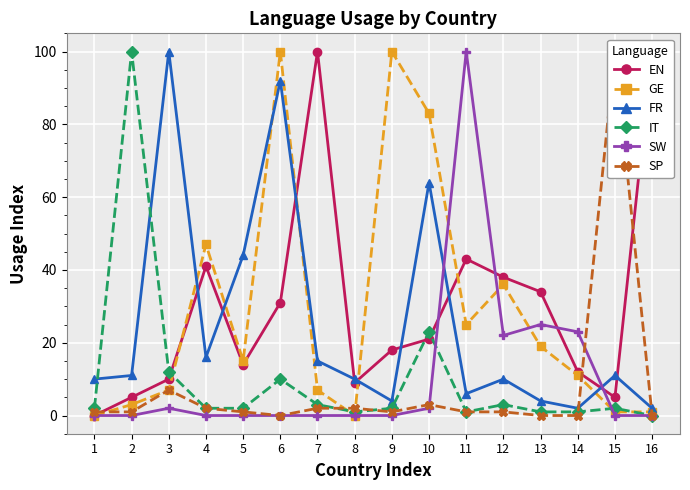

Reading left to right, what are all the values shown in this chart?

EN: 0	5	10	41	14	31	100	9	18	21	43	38	34	12	5	100
GE: 0	3	7	47	15	100	7	0	100	83	25	36	19	11	1	1
FR: 10	11	100	16	44	92	15	10	4	64	6	10	4	2	11	2
IT: 2	100	12	2	2	10	3	1	2	23	1	3	1	1	2	0
SW: 0	0	2	0	0	0	0	0	0	2	100	22	25	23	0	0
SP: 1	1	7	2	1	0	2	2	1	3	1	1	0	0	100	0